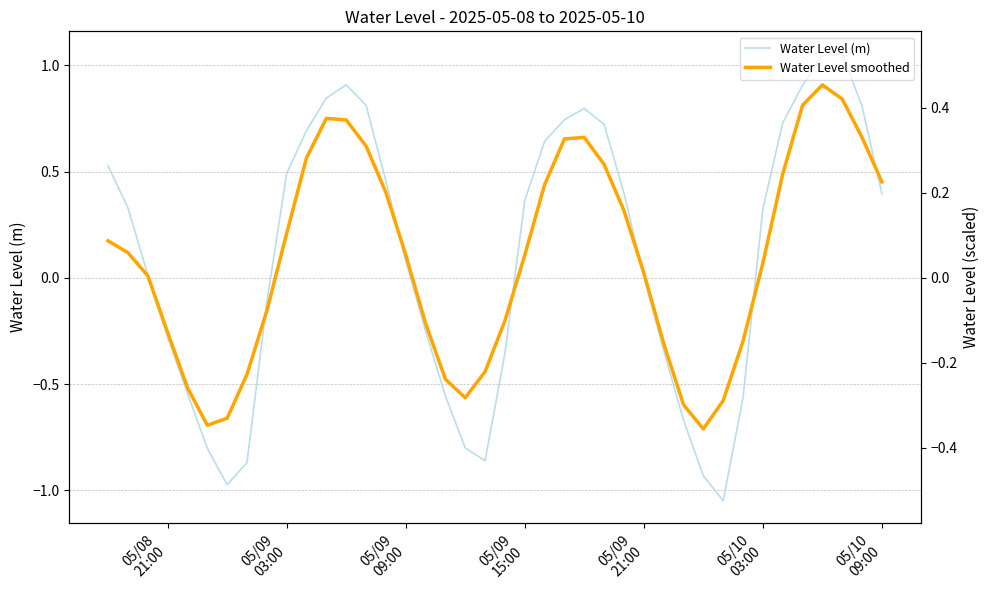

Does the chart have visible grid lines?

Yes